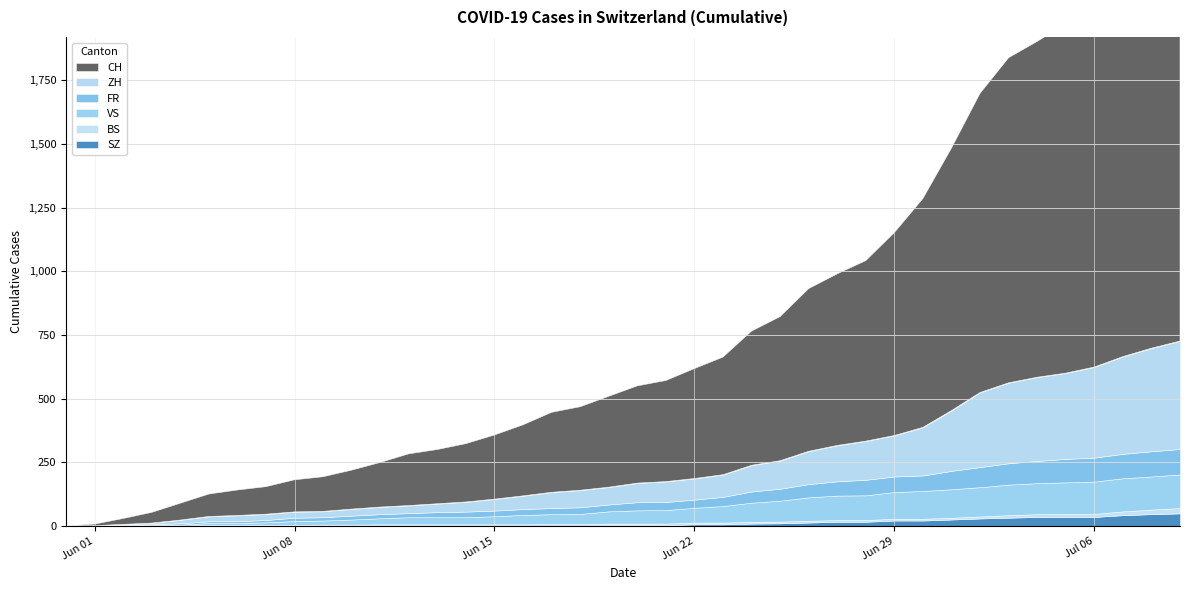

Rank the categories by VS value from lowest to highest.

2020-05-31, 2020-06-01, 2020-06-02, 2020-06-03, 2020-06-04, 2020-06-05, 2020-06-06, 2020-06-07, 2020-06-08, 2020-06-09, 2020-06-10, 2020-06-11, 2020-06-12, 2020-06-13, 2020-06-14, 2020-06-15, 2020-06-16, 2020-06-17, 2020-06-18, 2020-06-19, 2020-06-20, 2020-06-21, 2020-06-22, 2020-06-23, 2020-06-24, 2020-06-25, 2020-06-26, 2020-06-27, 2020-06-28, 2020-06-29, 2020-06-30, 2020-07-01, 2020-07-02, 2020-07-03, 2020-07-04, 2020-07-05, 2020-07-06, 2020-07-07, 2020-07-08, 2020-07-09